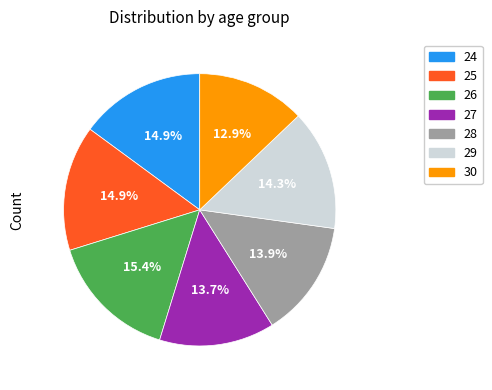

What is the total percentage of 28 and 25?

28.8%